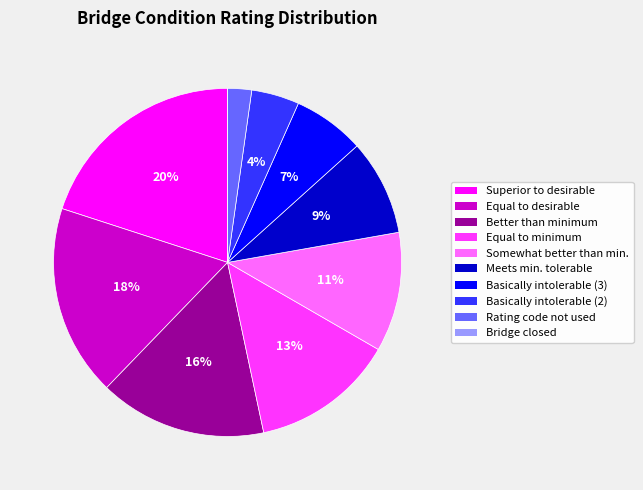

Is there any slice that represents more than half of the pie?

No